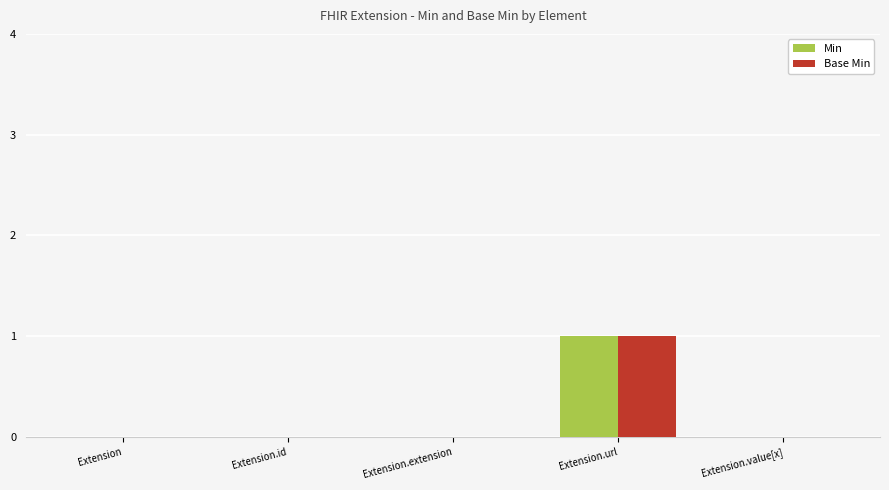

What is the difference between the Base Min values at Extension.id and Extension.url?

1